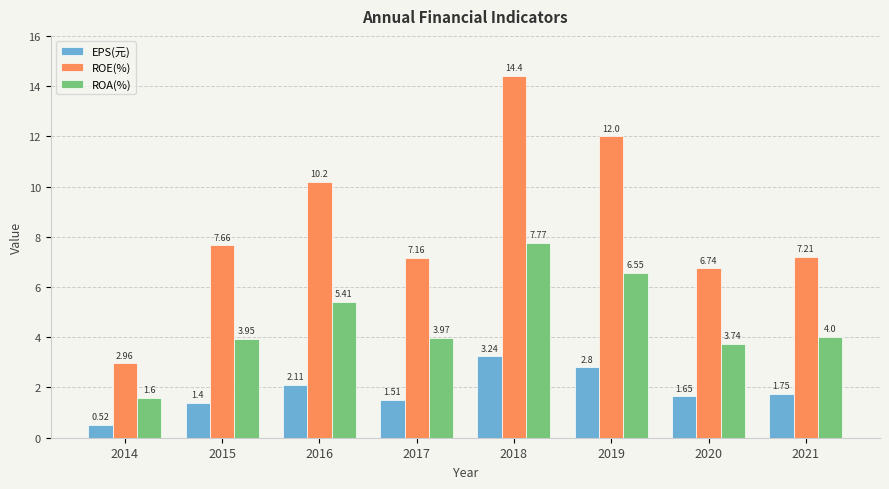

What is the value of the ROA(%) bar at the 4th from the left?

4.0